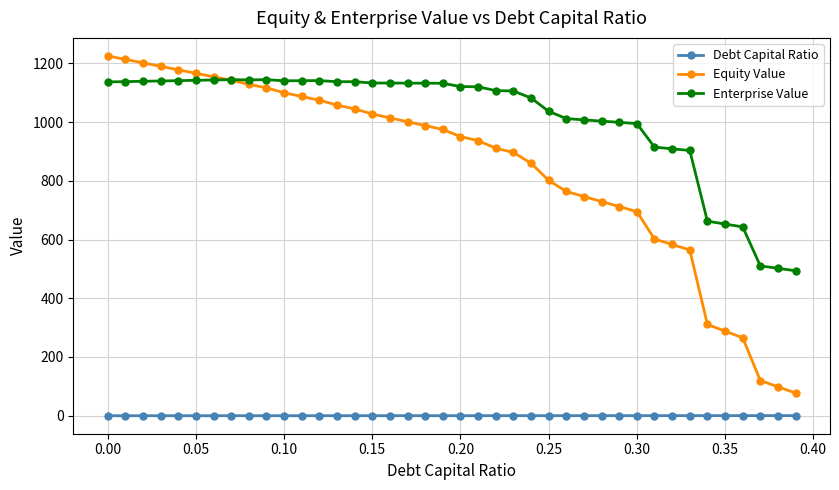

What is the sum of all Enterprise Value values?

40547.3